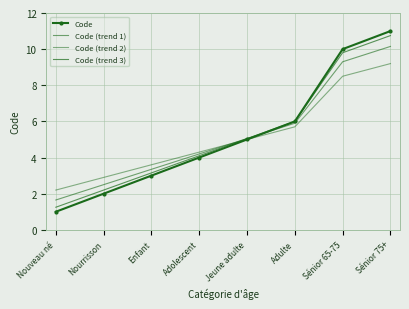

True or false: Code (trend 3) and Code (trend 2) cross at least once.

True